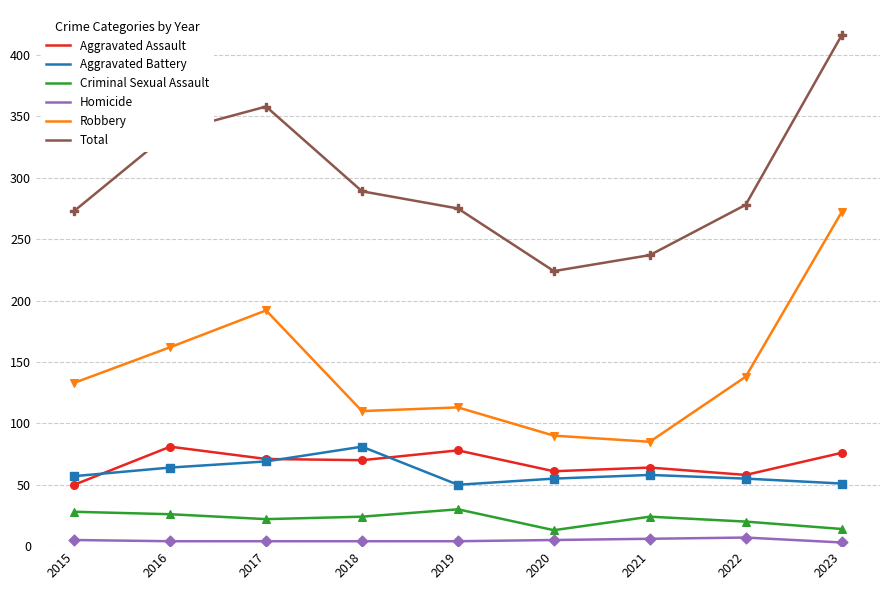

Between 2017 and 2023, which series saw the biggest shift?

Robbery